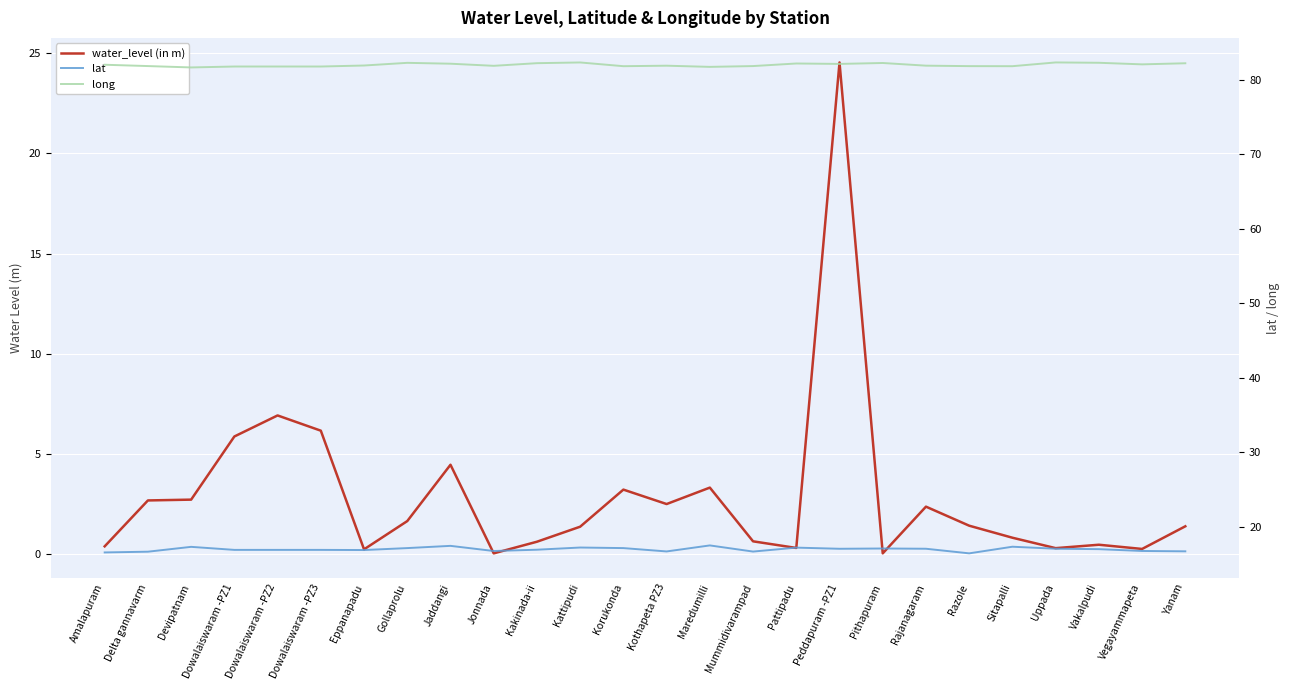

Which has a higher value, Yanam or Eppanapadu?

Yanam